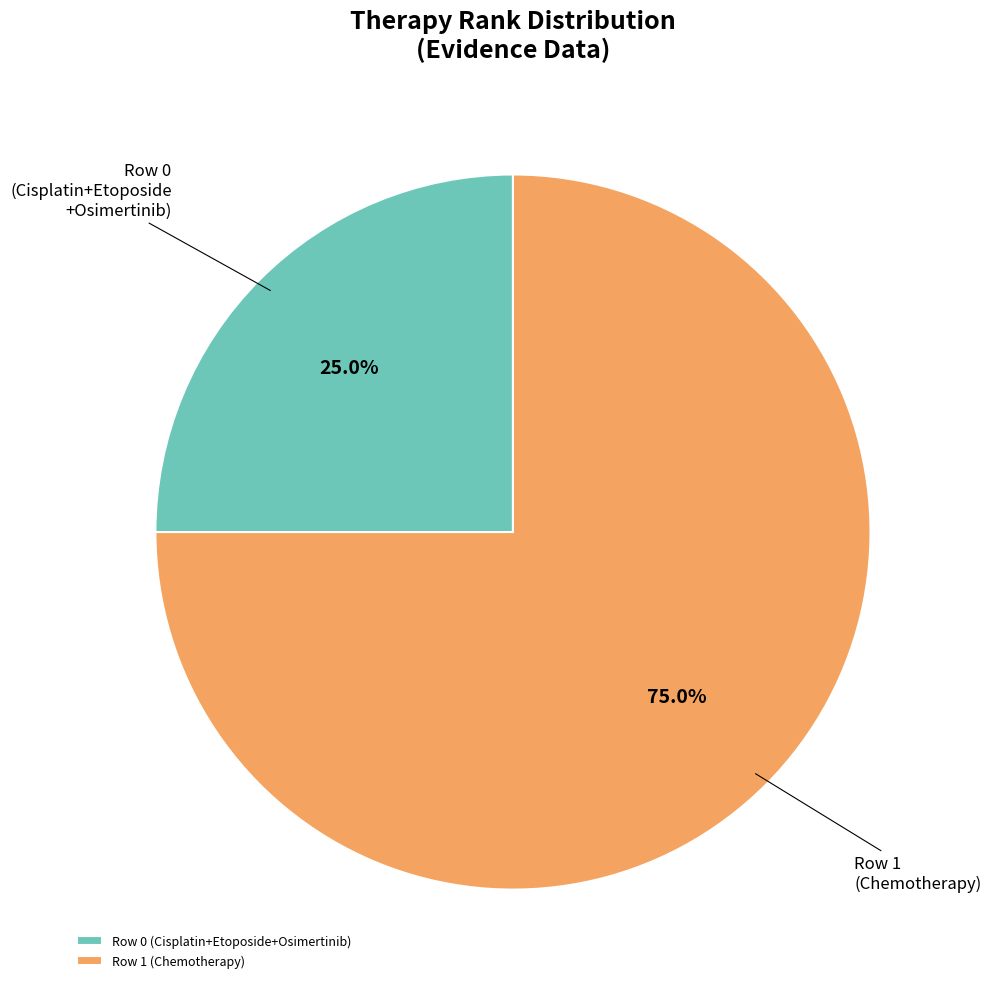

Rank the categories by value from highest to lowest.

Row 1 (Chemotherapy), Row 0 (Cisplatin+Etoposide+Osimertinib)